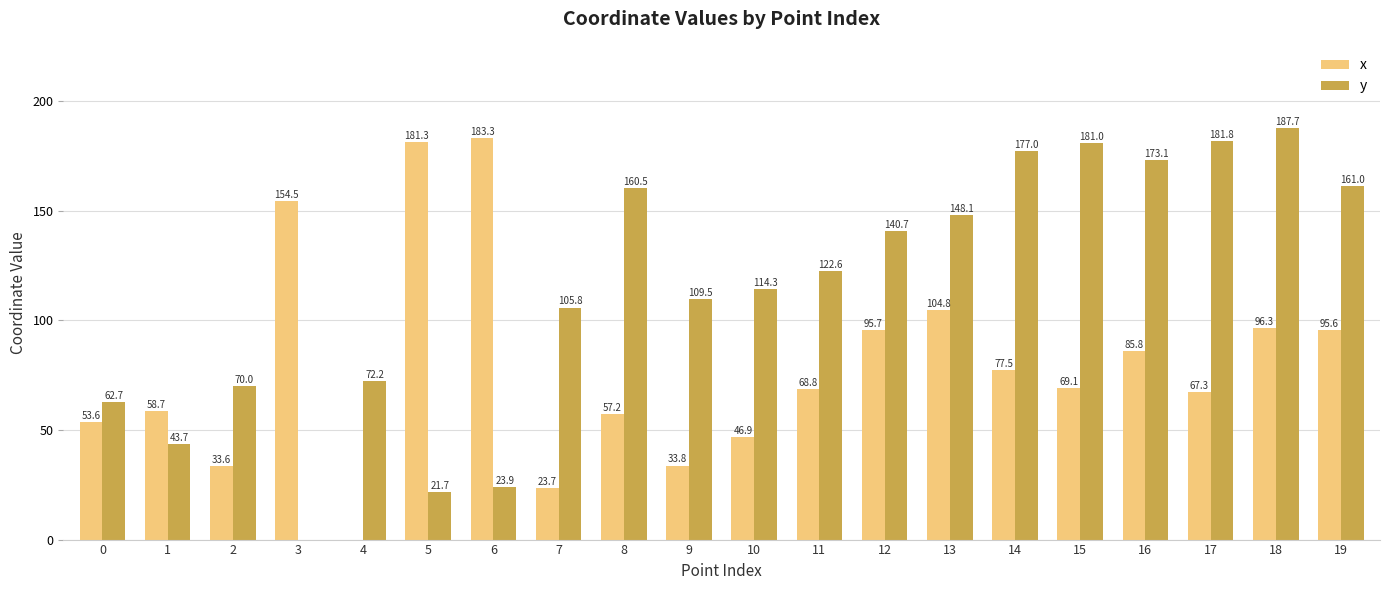

Read the y value at 19.

161.0